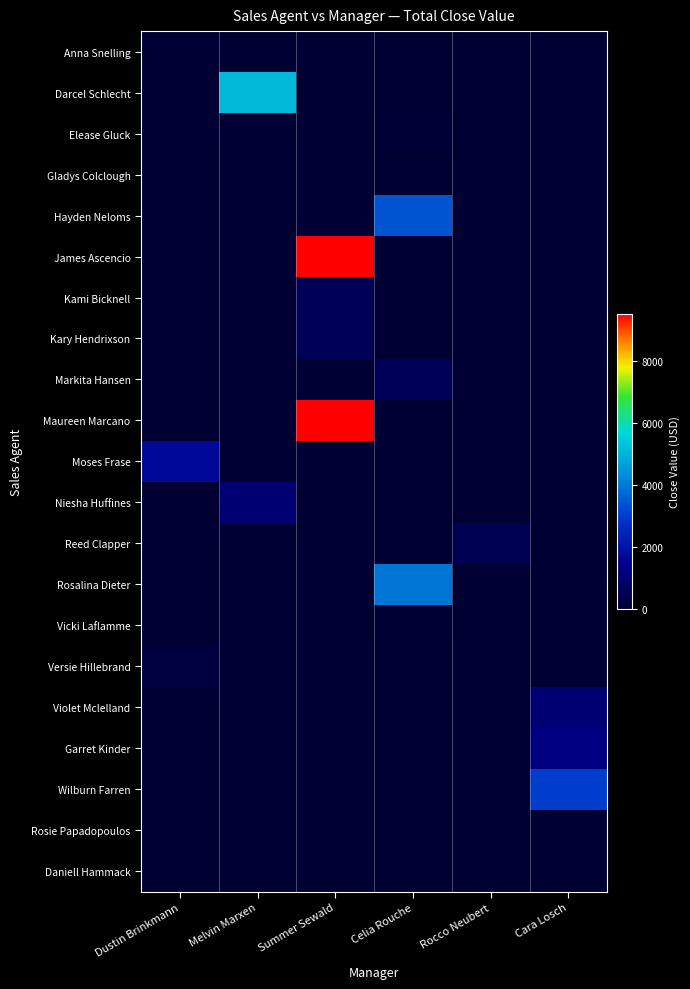

List the series in order of their peak value, highest first.

Maureen Marcano, James Ascencio, Darcel Schlecht, Rosalina Dieter, Hayden Neloms, Wilburn Farren, Moses Frase, Garret Kinder, Niesha Huffines, Violet Mclelland, Markita Hansen, Kami Bicknell, Kary Hendrixson, Reed Clapper, Versie Hillebrand, Elease Gluck, Vicki Laflamme, Anna Snelling, Gladys Colclough, Rosie Papadopoulos, Daniell Hammack